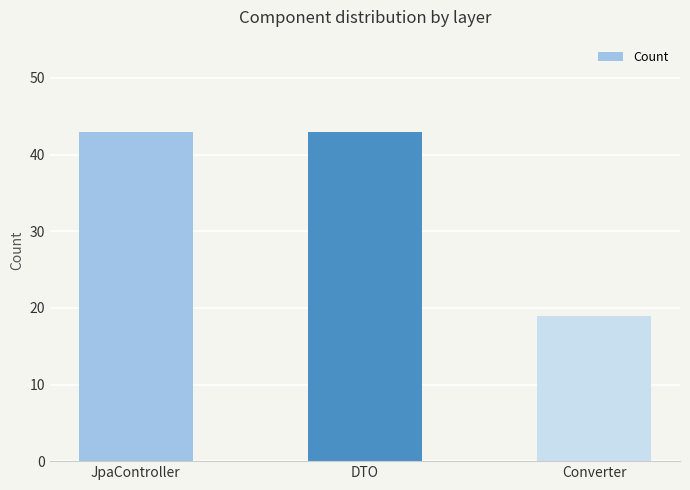

What is the label of the 1st bar from the right?

Converter